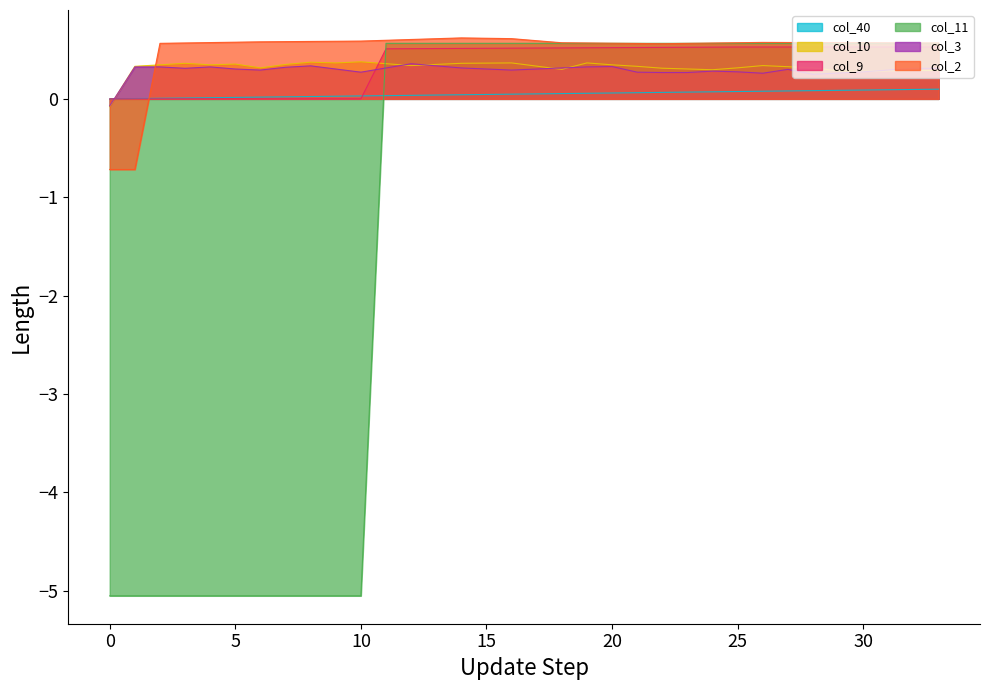

What is the minimum value for col_3?

-0.1